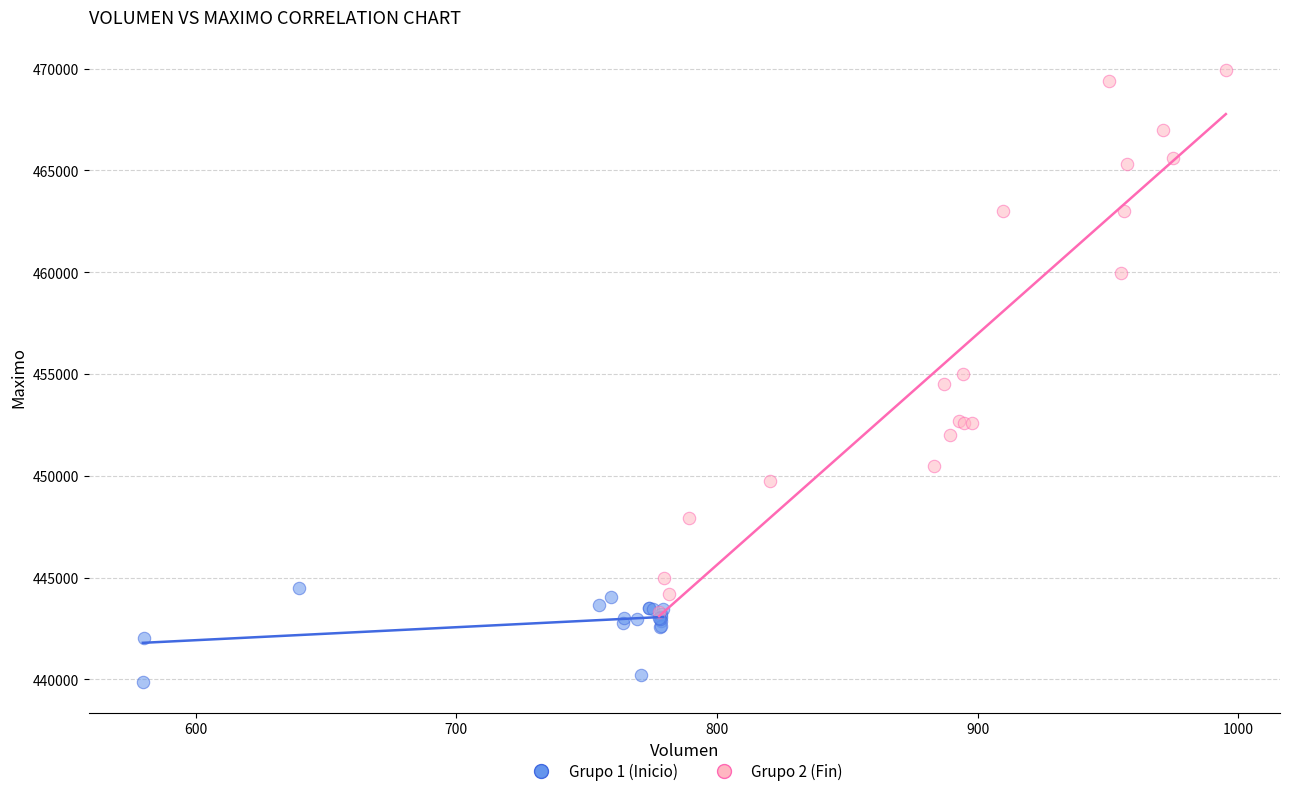

Which series reaches the maximum Y coordinate?

Grupo 2 (Fin)